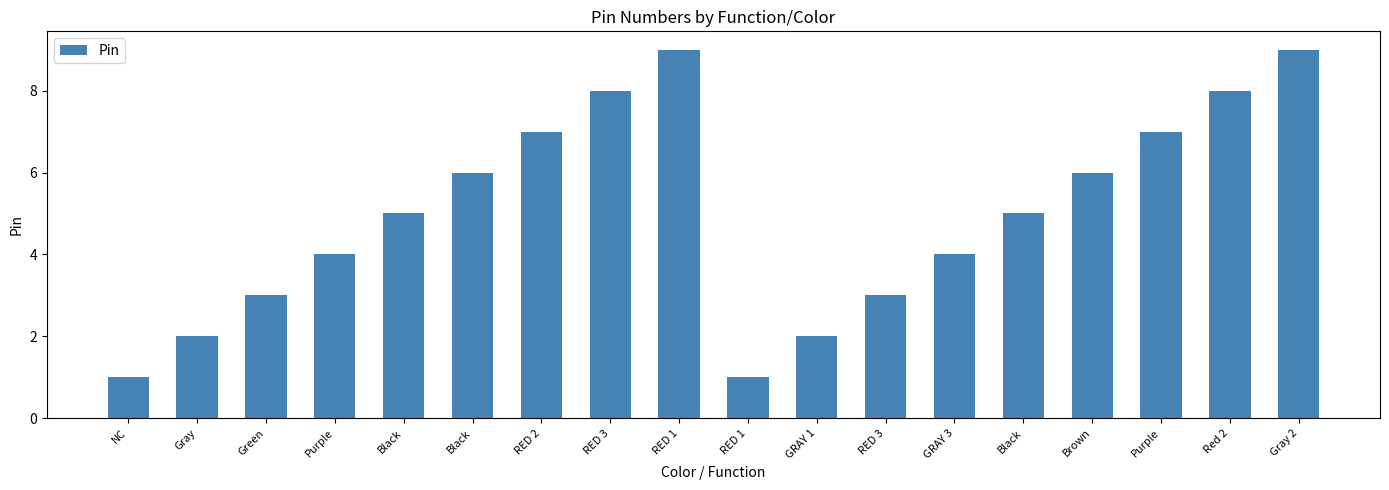

What is the difference between the maximum and minimum values?

8